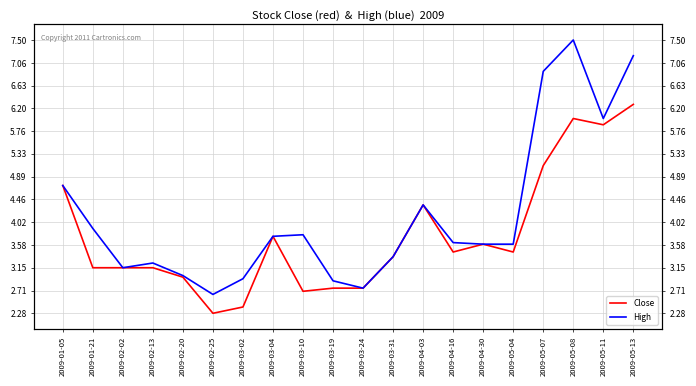

What is the total value across all series at 2009-02-13?

6.4